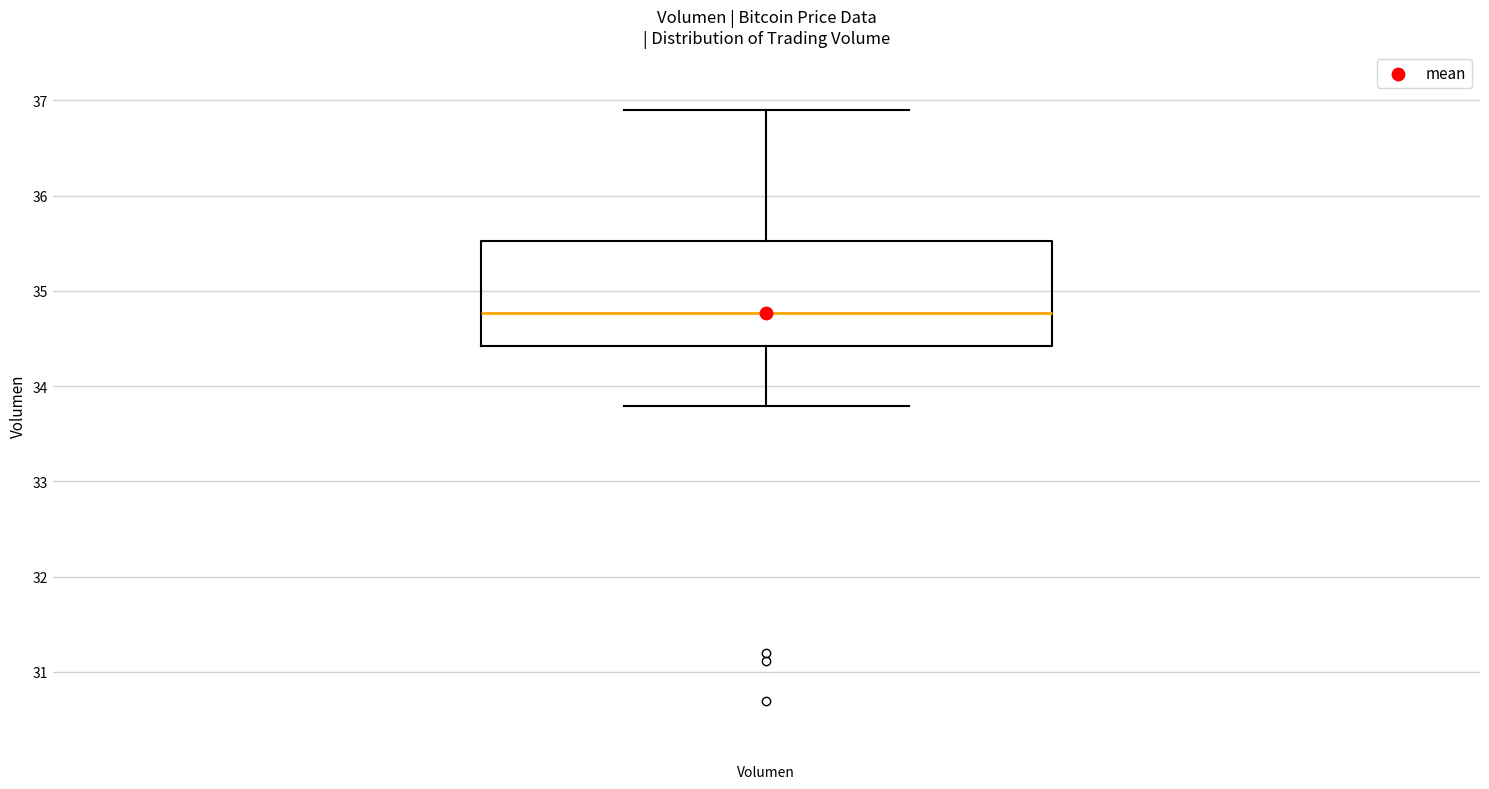

Where is the lower edge of the box for Volumen on the y-axis? The values are not printed on the chart, so give them approximately, as read against the axis.

34.4